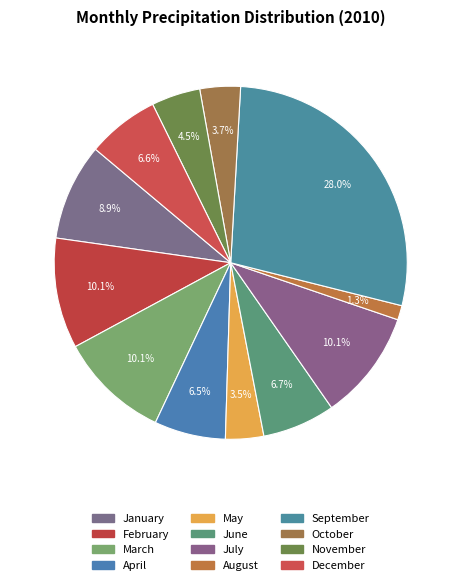

How many segments does this pie chart have?

12